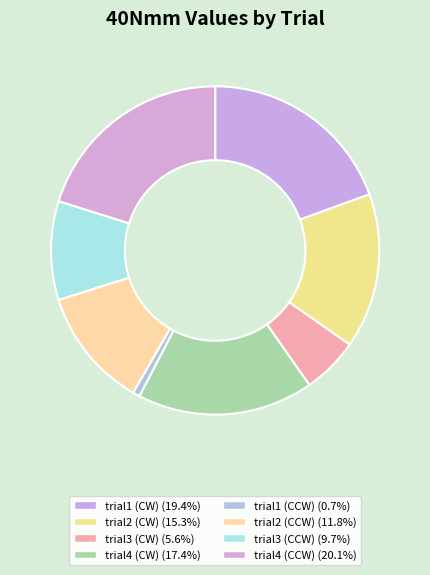

Which category has the smallest portion of the pie?

trial1 (CCW)